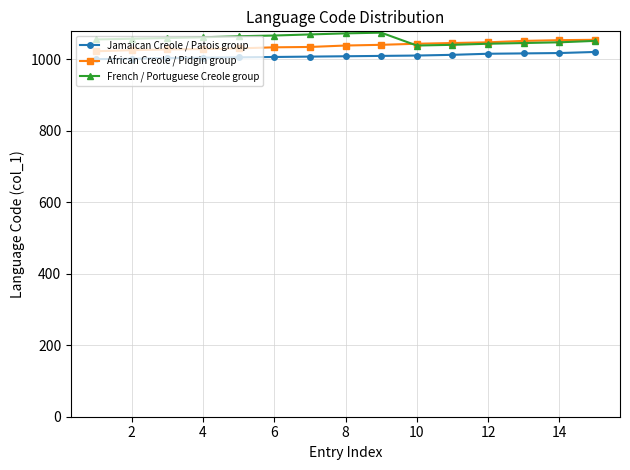

What is the value of the African Creole / Pidgin group point at the 13th from the left?

1051